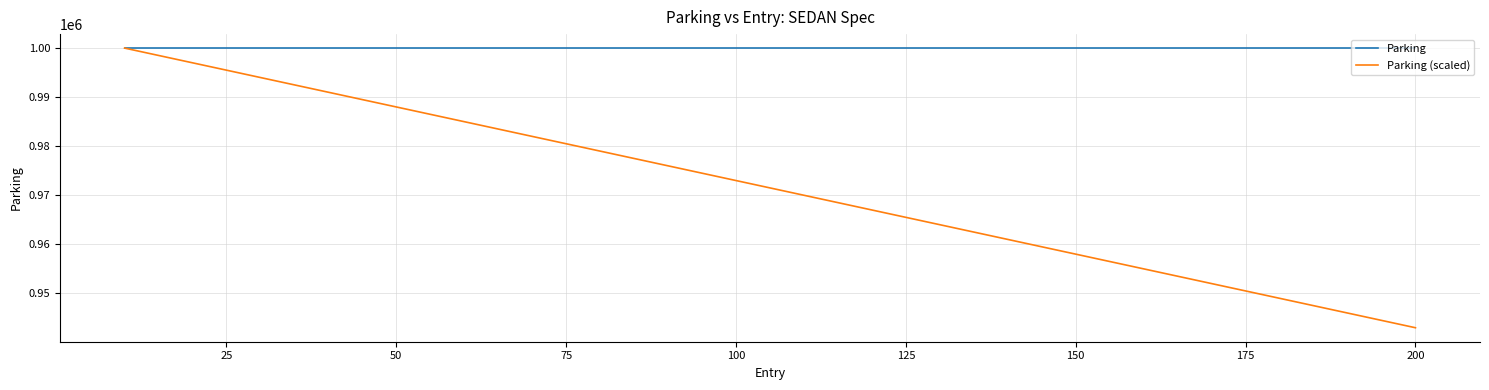

True or false: Parking (scaled) has more than 2 interior local peaks.

False